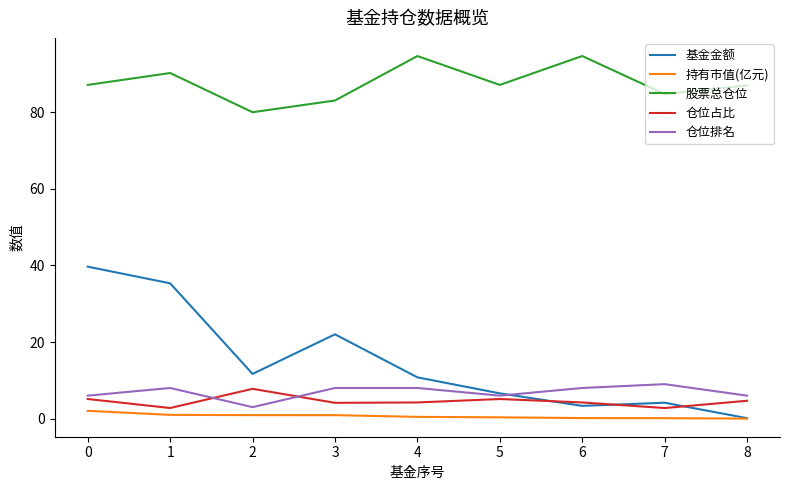

After their last crossing, which series has the higher values: 仓位占比 or 基金金额?

仓位占比